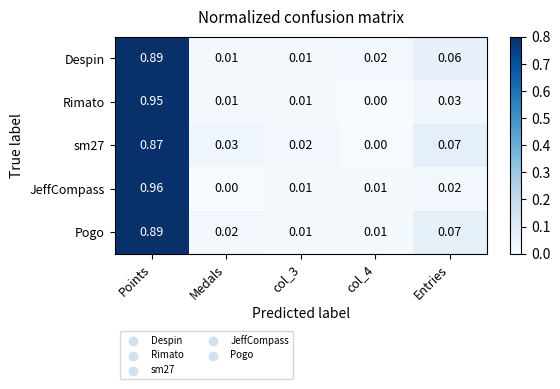

Is the value of sm27 at Entries greater than the value of Despin at Points?

No